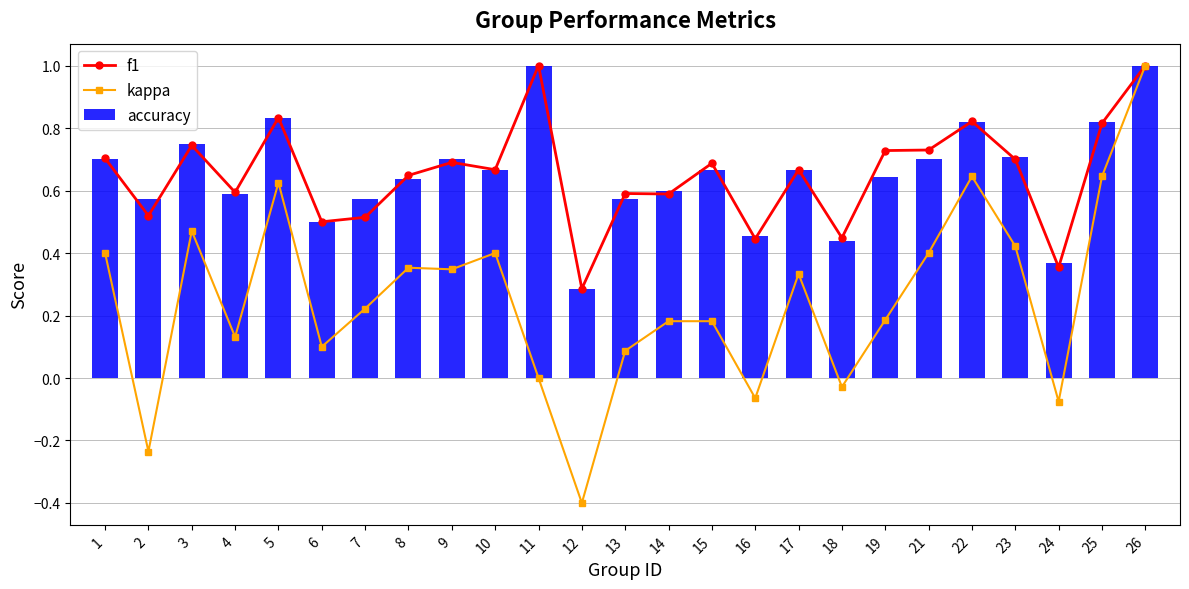

What is the average value of the f1 series?

0.7